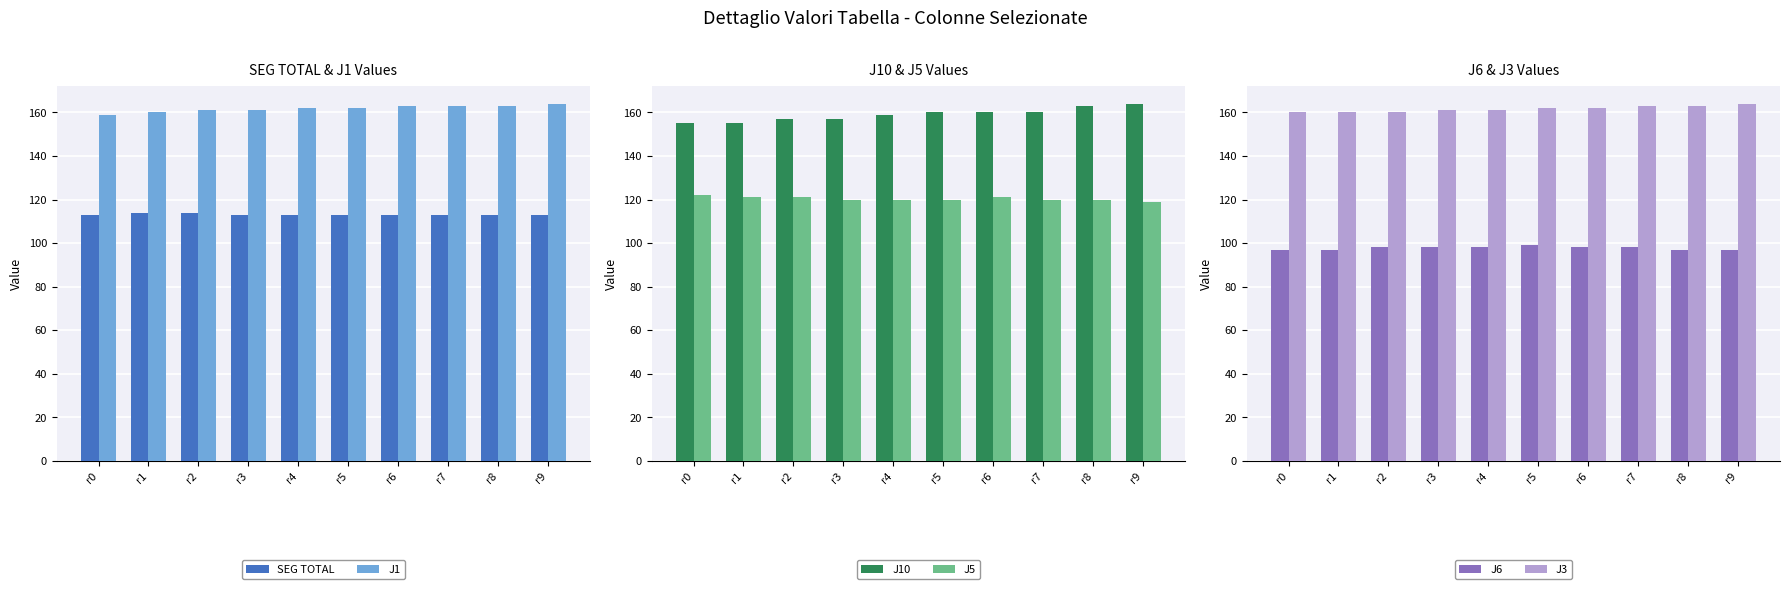

Is it true that J6 equals 98 at r3?

True